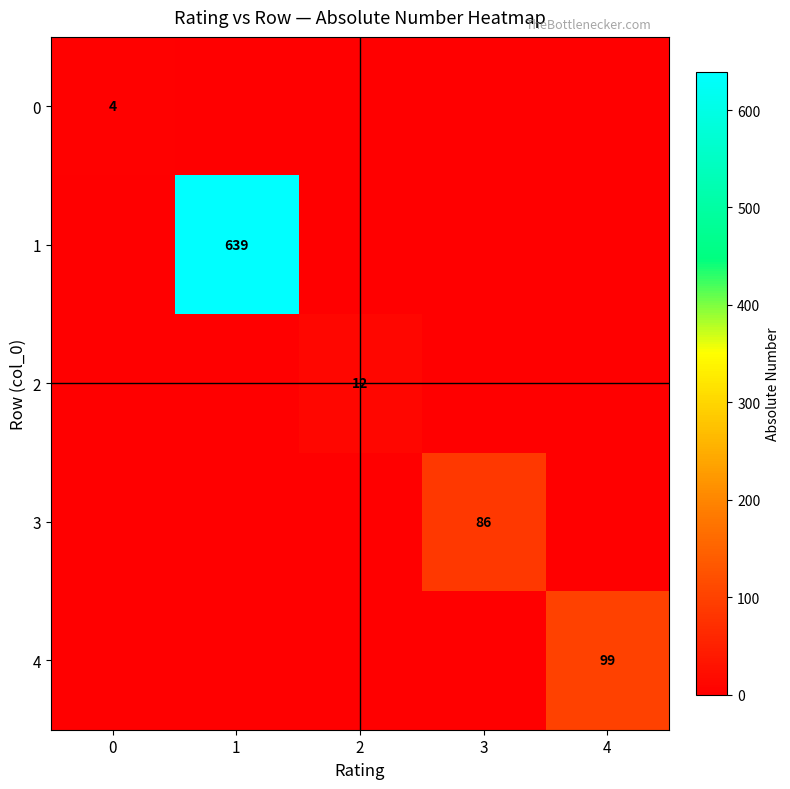

How many values in the row_3 series exceed 0?

1